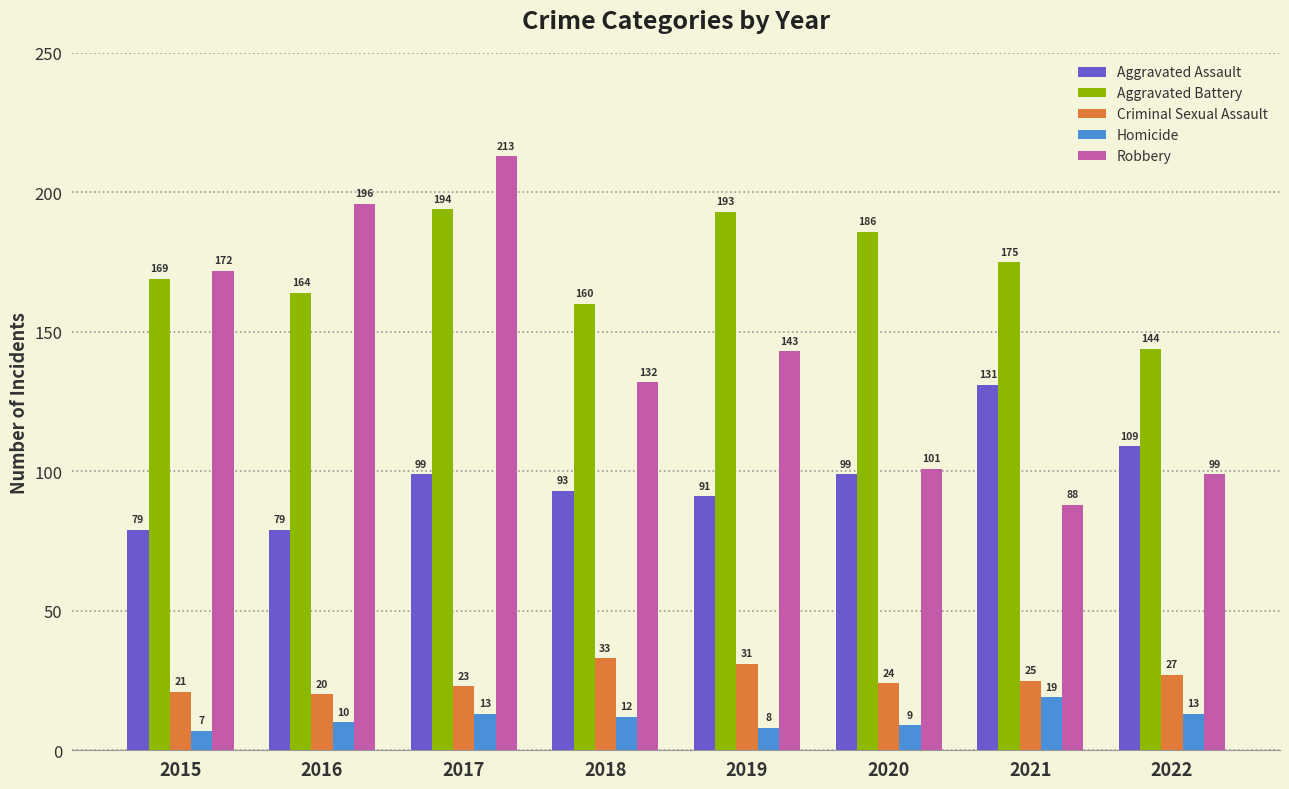

What is the sum of the Robbery values at 2016 and 2020?

297